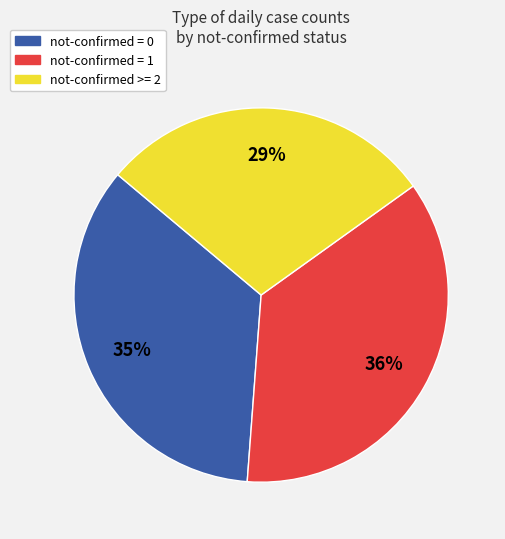

Rank the categories by value from lowest to highest.

not-confirmed >= 2, not-confirmed = 0, not-confirmed = 1